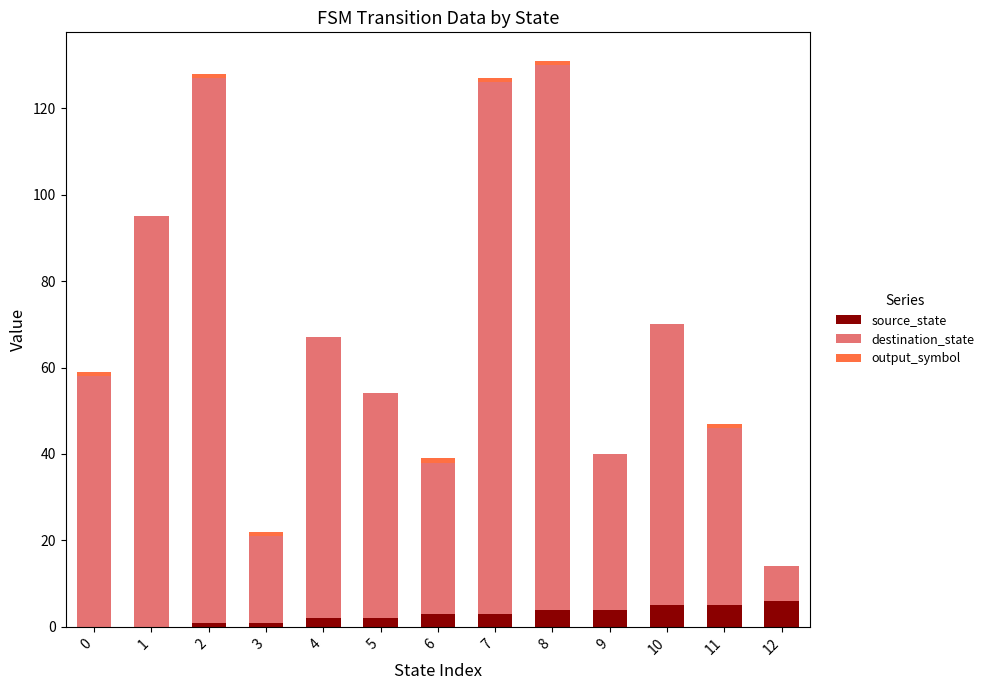

The source_state series shows 2 at 4. True or false?

True